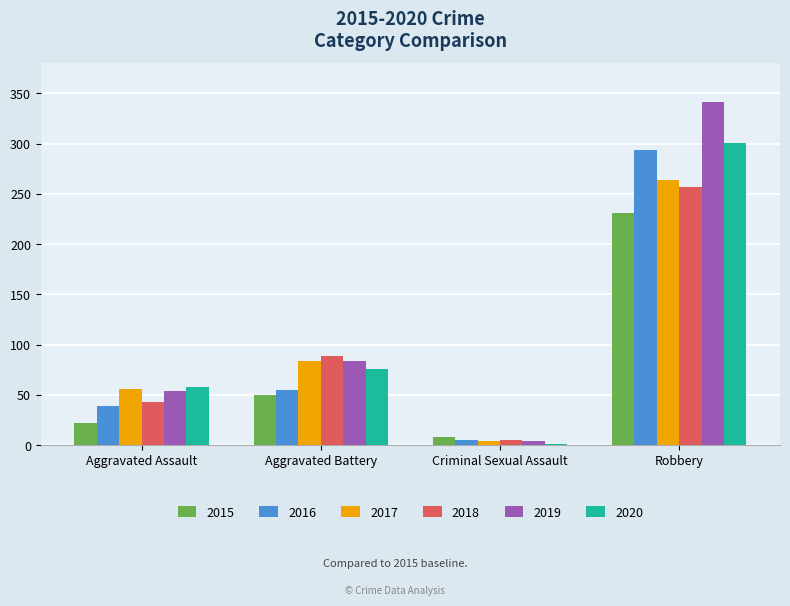

Reading left to right, extract all data points from this chart.

2015: Aggravated Assault=22	Aggravated Battery=50	Criminal Sexual Assault=8	Robbery=231
2016: Aggravated Assault=39	Aggravated Battery=55	Criminal Sexual Assault=5	Robbery=294
2017: Aggravated Assault=56	Aggravated Battery=84	Criminal Sexual Assault=4	Robbery=264
2018: Aggravated Assault=43	Aggravated Battery=89	Criminal Sexual Assault=5	Robbery=257
2019: Aggravated Assault=54	Aggravated Battery=84	Criminal Sexual Assault=4	Robbery=341
2020: Aggravated Assault=58	Aggravated Battery=76	Criminal Sexual Assault=1	Robbery=301